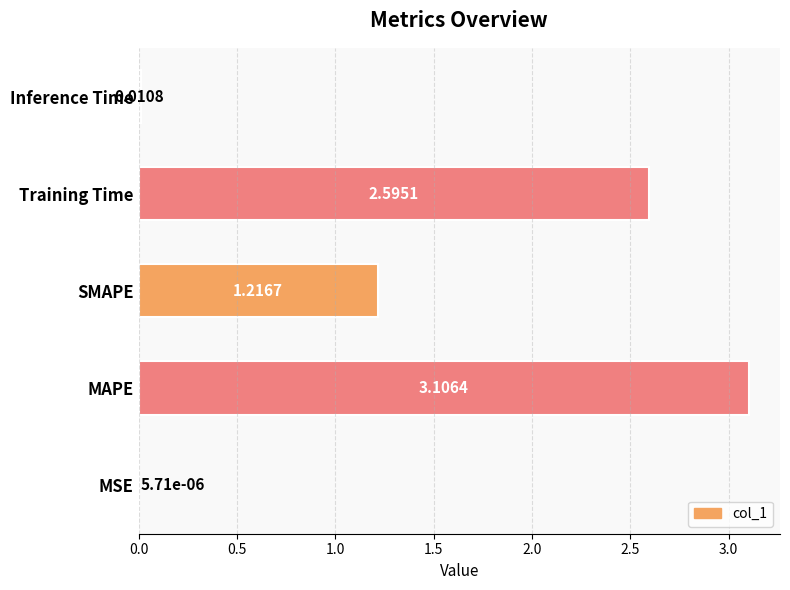

Where is the data nearest to the value 1?

SMAPE